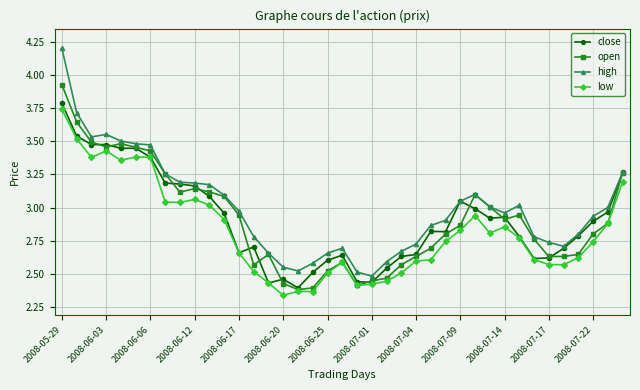

Which series has the largest range (max minus min)?

high